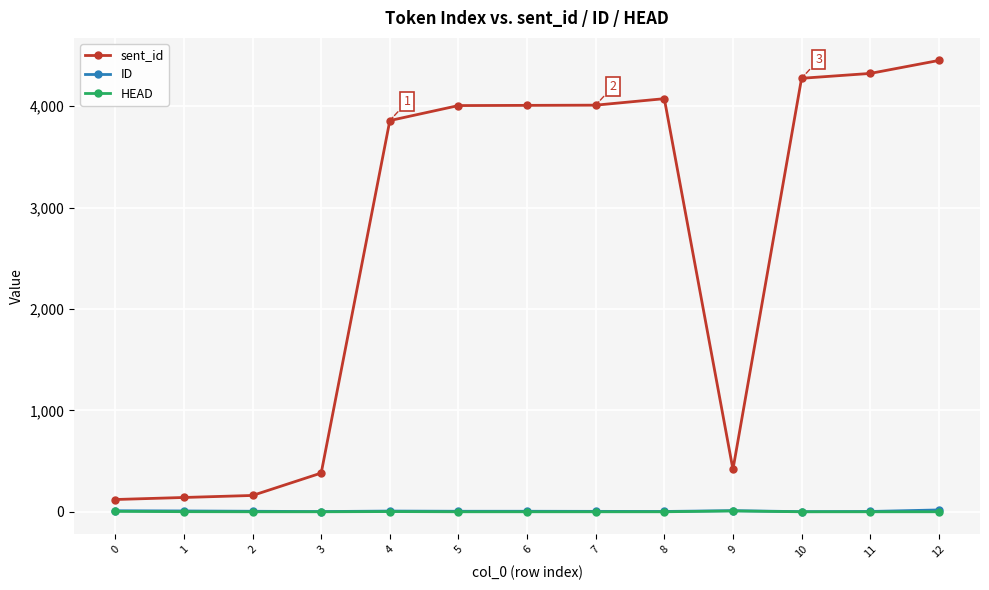

The value of HEAD at 10 is 0. True or false?

True